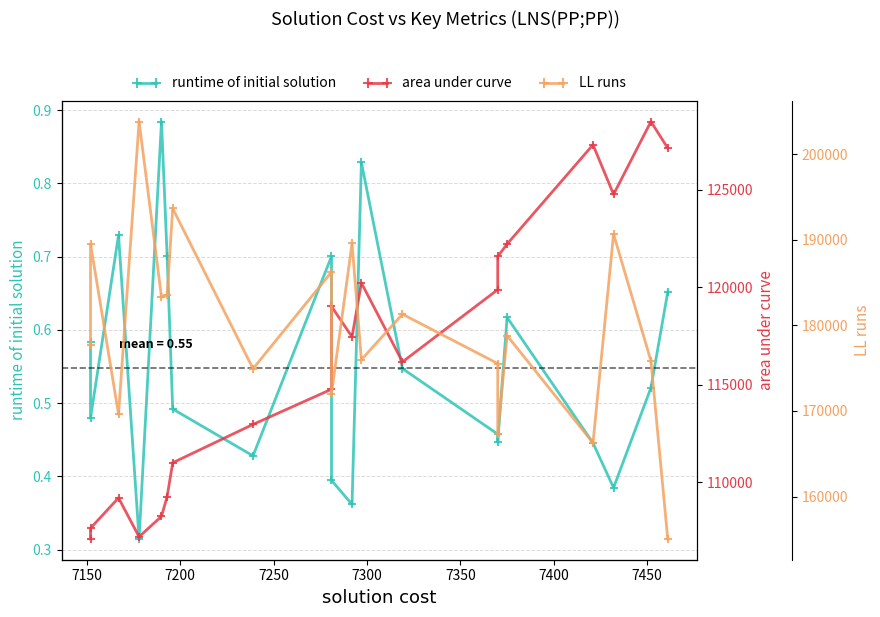

True or false: runtime of initial solution and LL runs cross at least once.

False